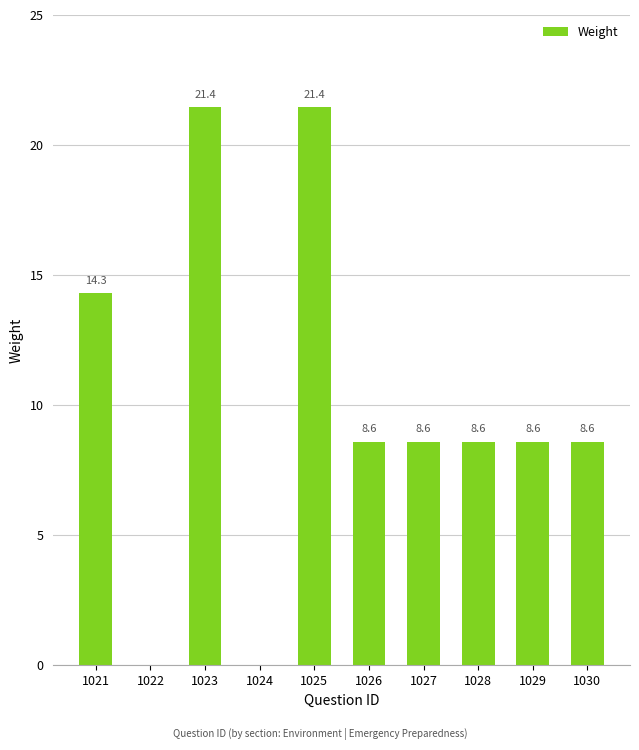

What is the maximum value shown in the chart?

21.4